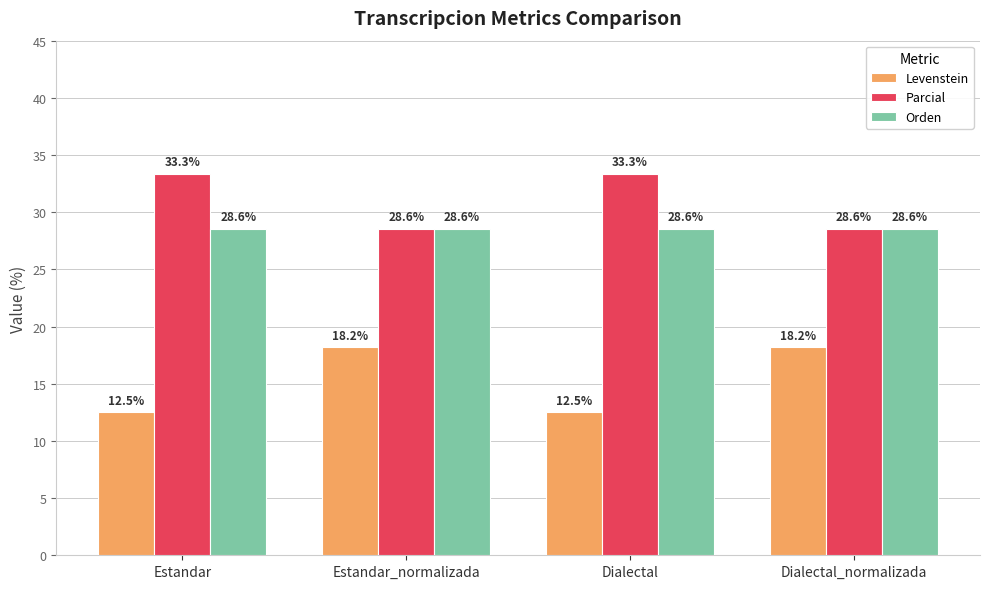

How many bars are there in total?

12